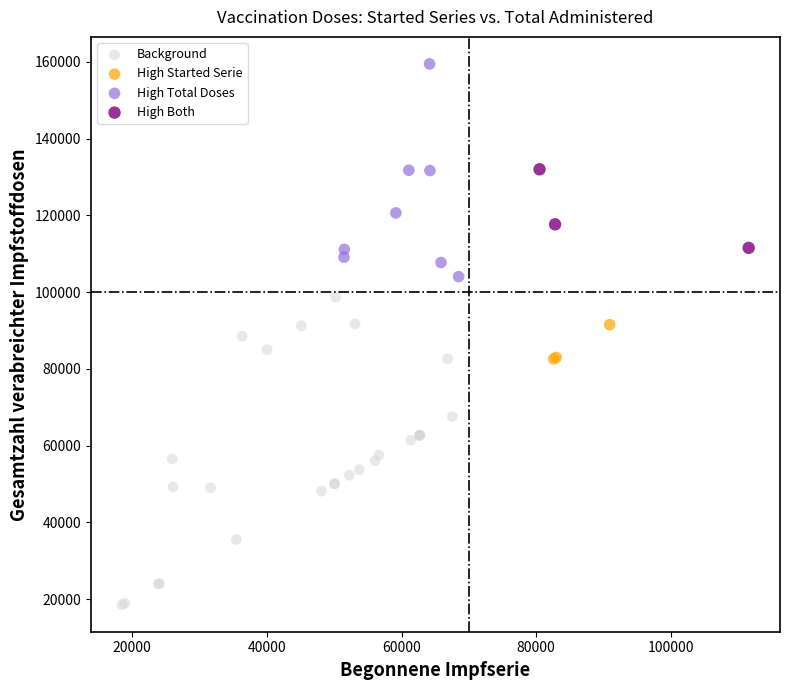

Which series has the largest Y range (max minus min)?

Background